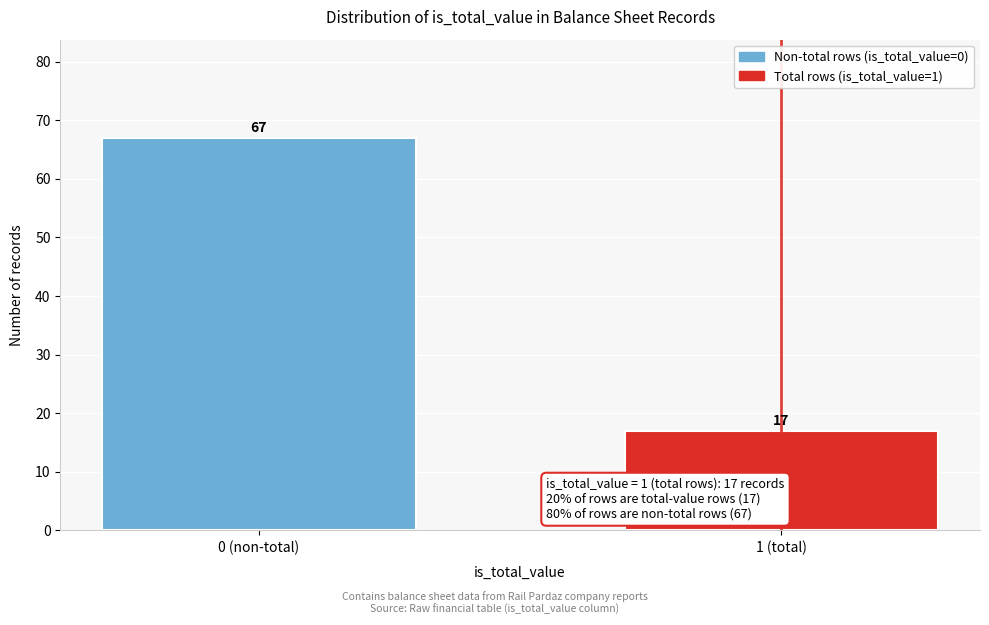

Reading left to right, extract all data points from this chart.

67	17